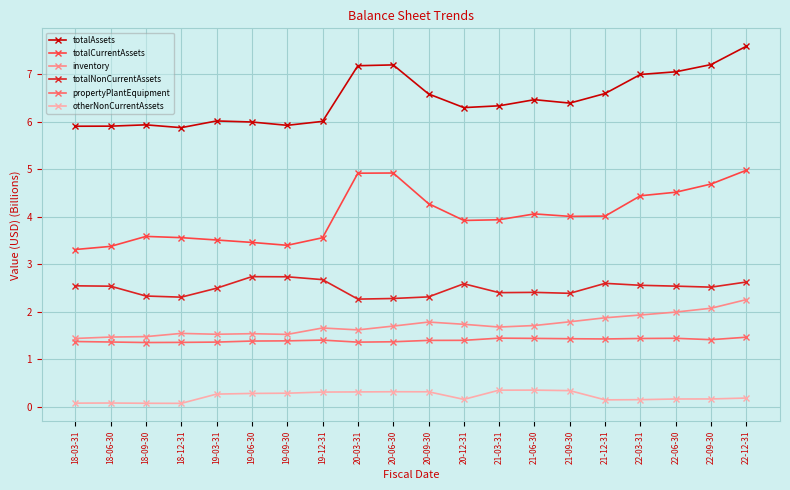

Is the value of propertyPlantEquipment at 20-03-31 greater than the value of totalCurrentAssets at 20-12-31?

No